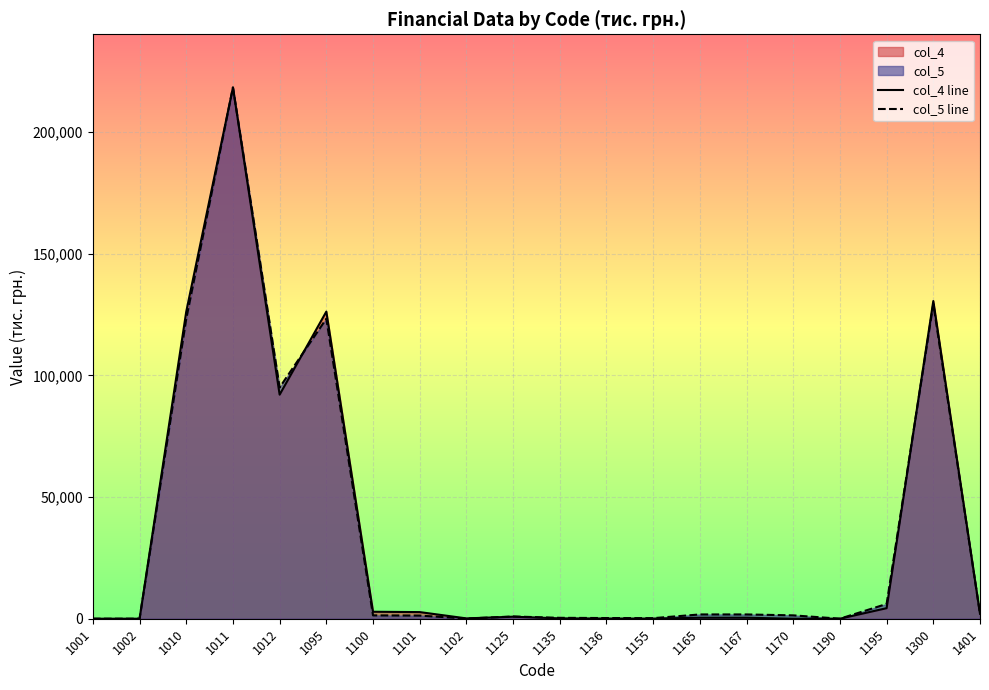

In col_4 line, how many points are higher than both neighbors (excluding endpoints)?

4